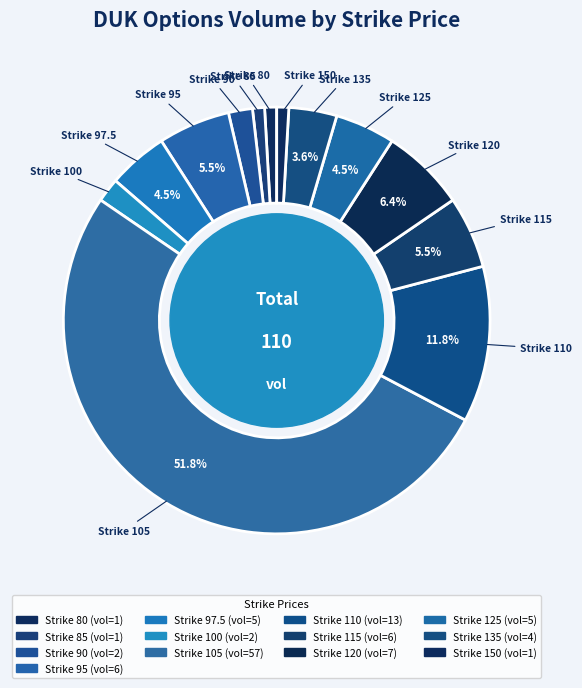

How many segments does this pie chart have?

13